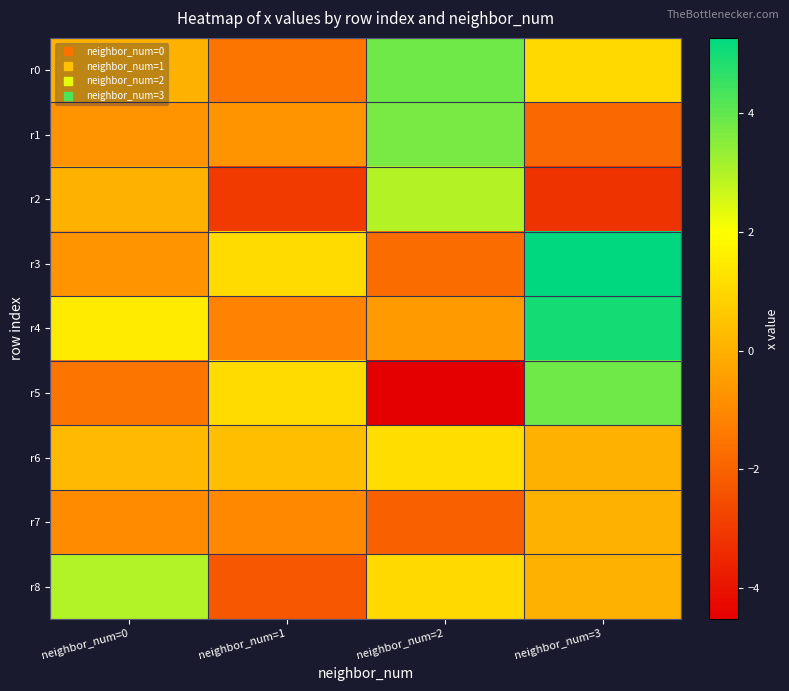

What is the greatest value displayed?

5.3